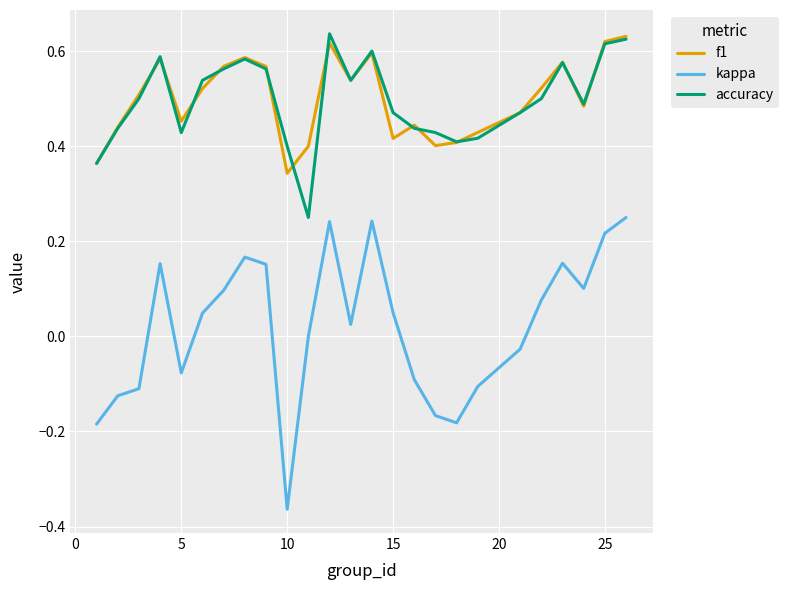

Which series has the largest range (max minus min)?

kappa